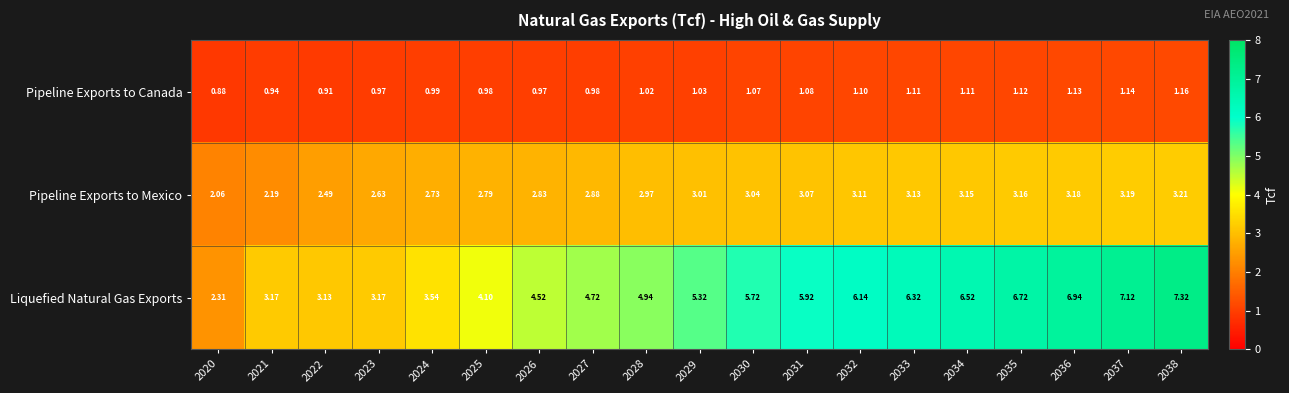

At which category does the chart reach its peak across all series?

2038